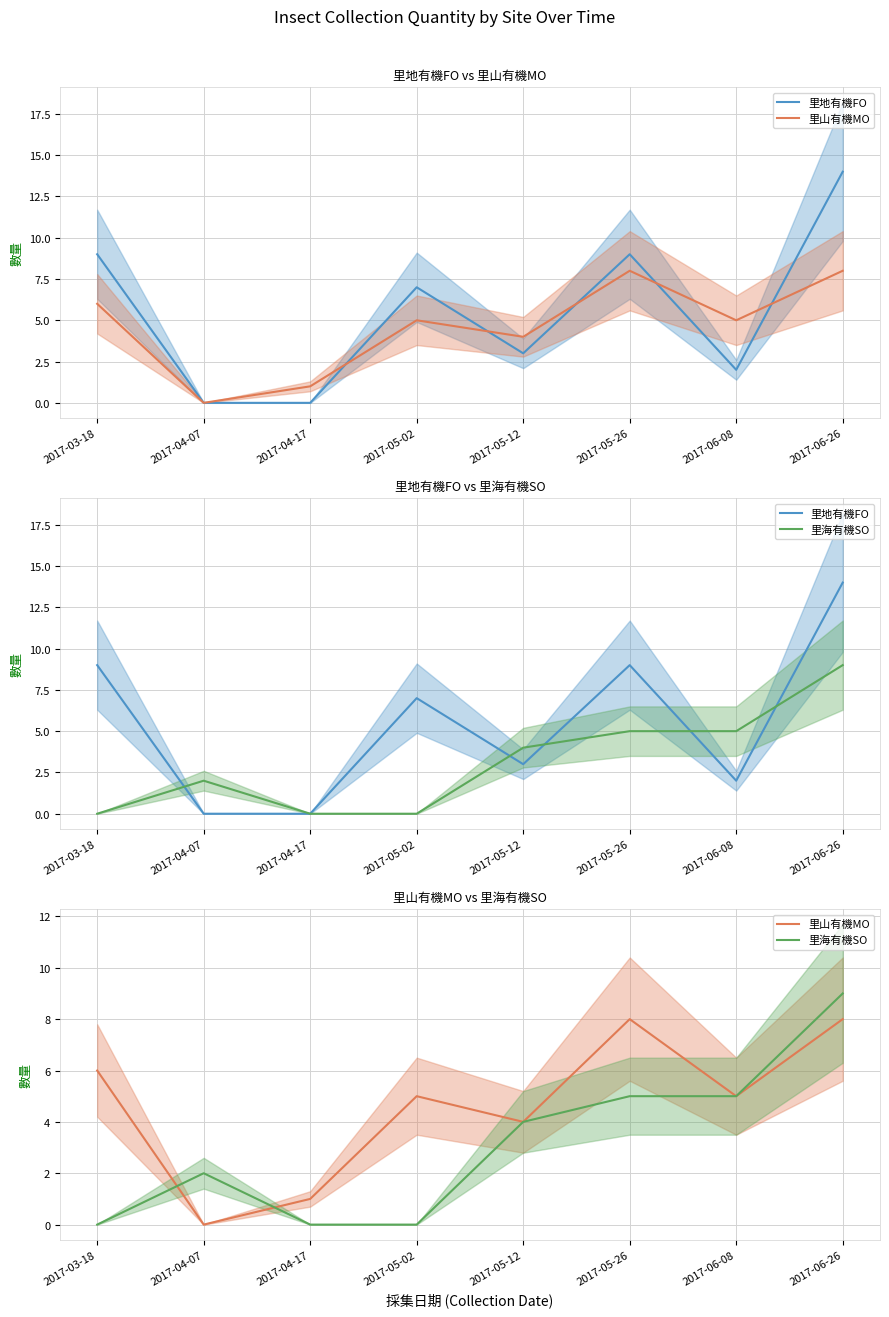

After their last crossing, which series has the higher values: 里海有機SO or 里地有機FO?

里地有機FO